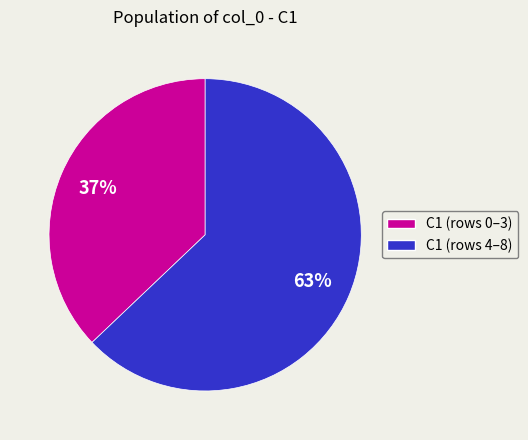

To the nearest percent, what is the difference between the largest and smallest slice percentages?

26%